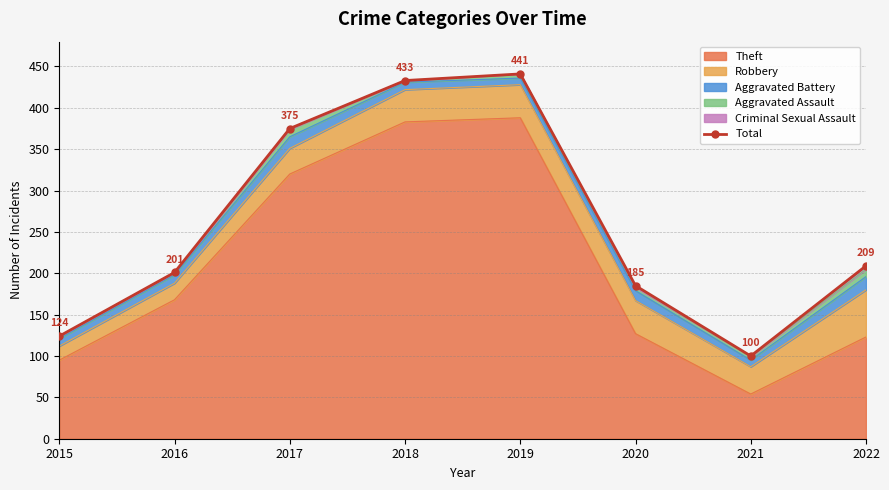

The value at 2020 is 311. True or false?

False